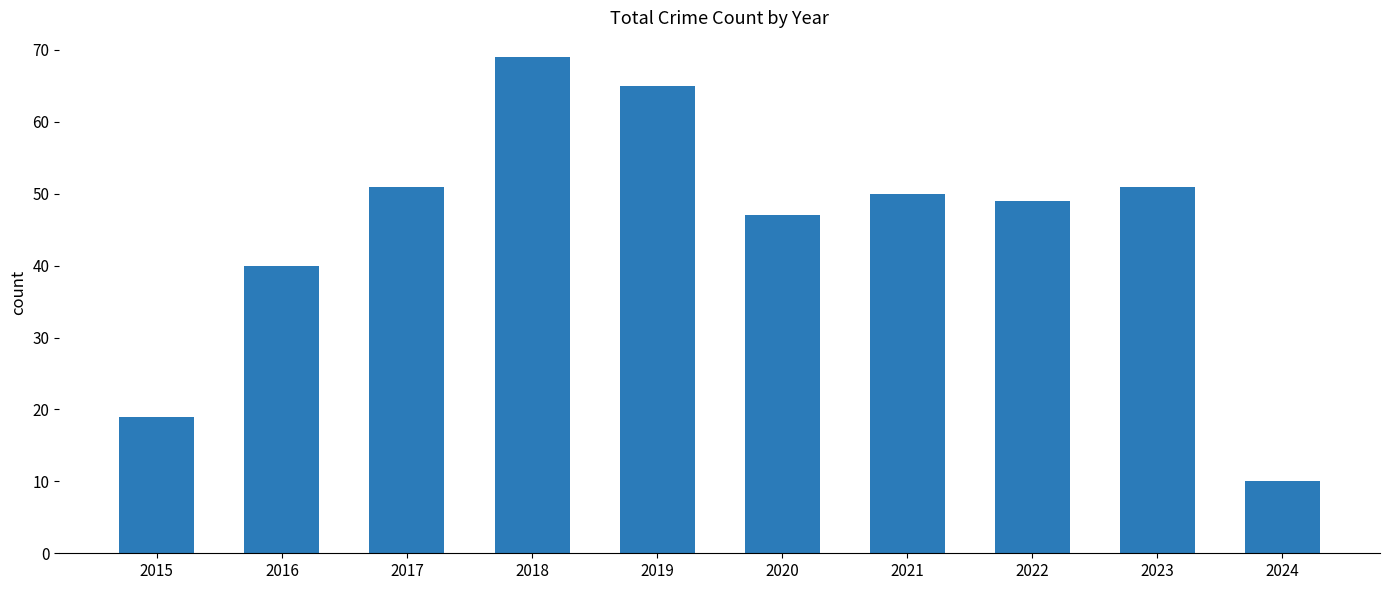

What is the sum of all values?

451